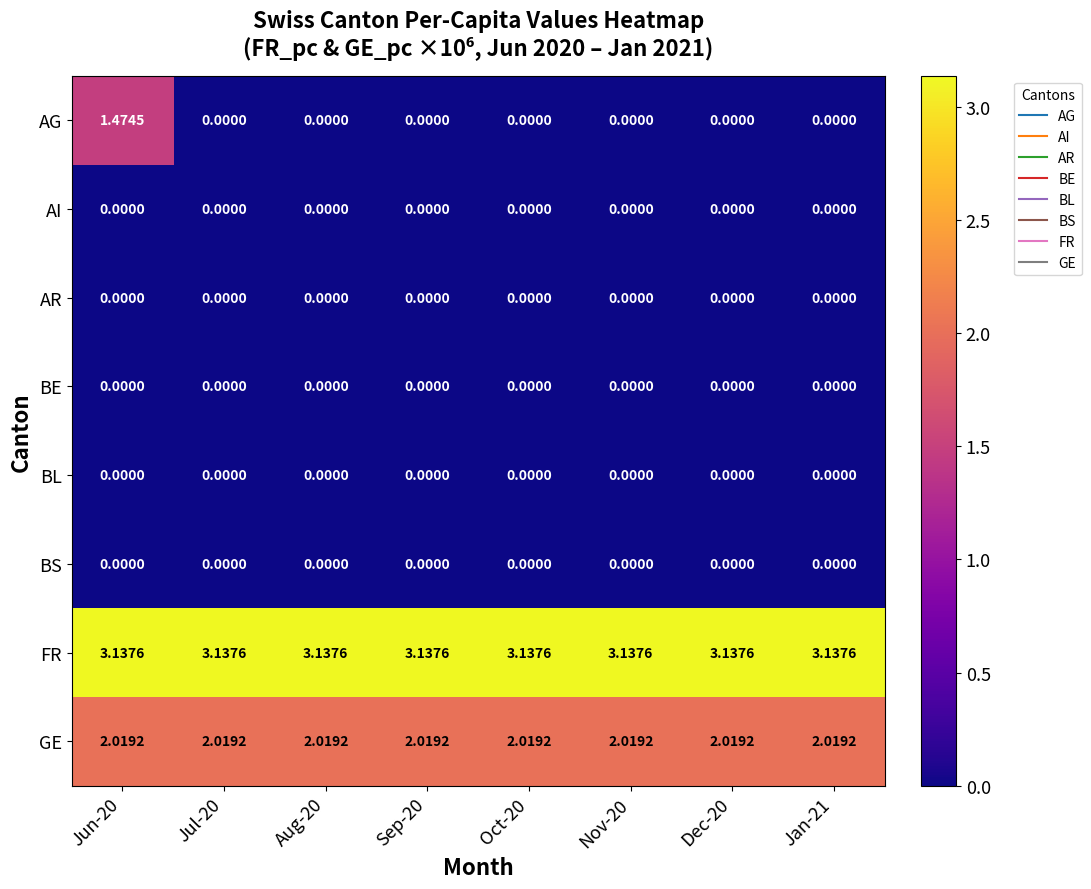

Which series has the largest range (max minus min)?

AG